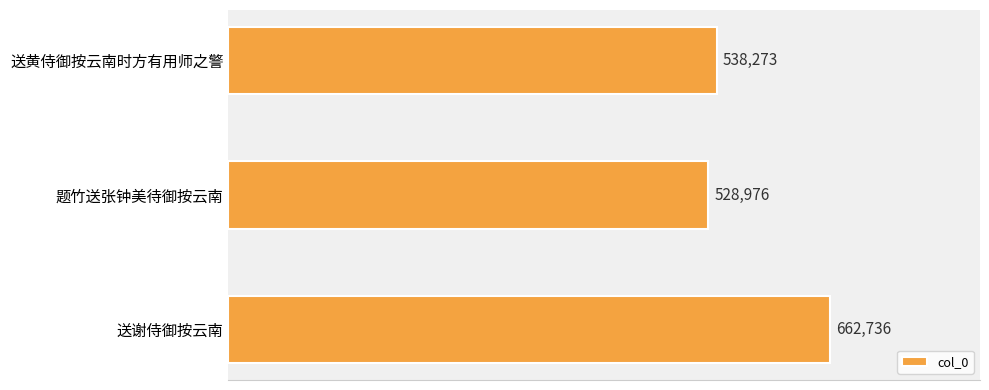

True or false: the data shows 662736 at 送谢侍御按云南.

True